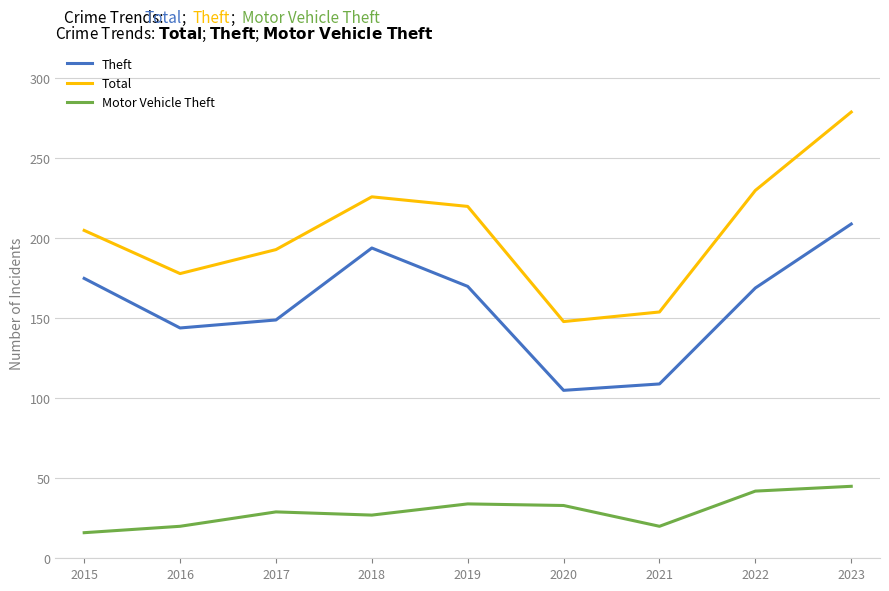

What is the minimum value shown in the chart?

16